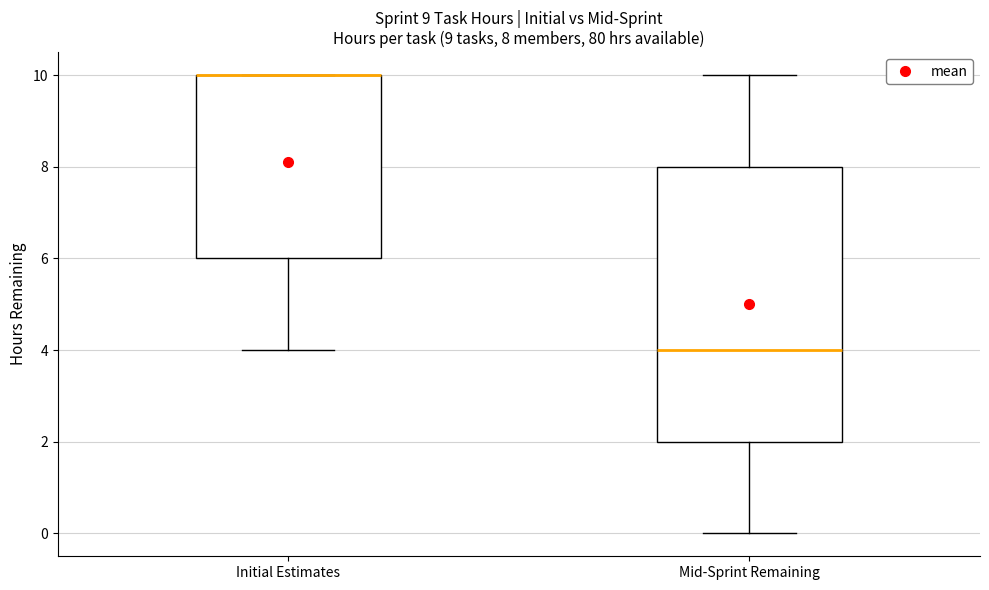

Comparing the boxes themselves (not the whiskers), which one is the tallest?

Mid-Sprint Remaining